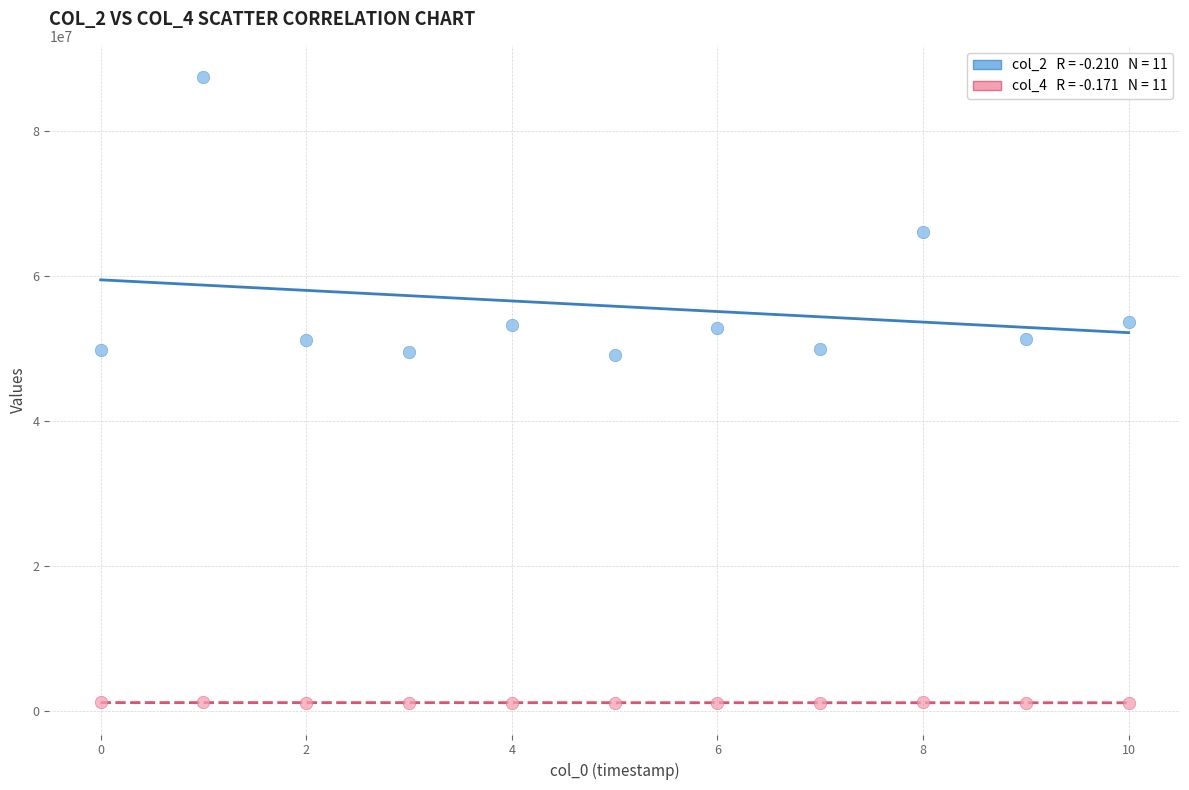

Across all data points, what is the range of Y values (max minus min)?

86254084